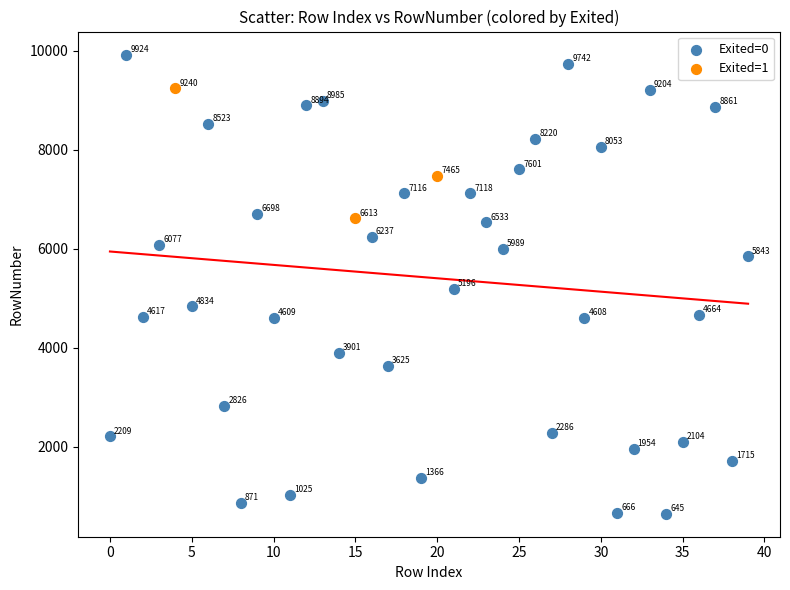

Which series reaches the maximum Y coordinate?

Exited=0